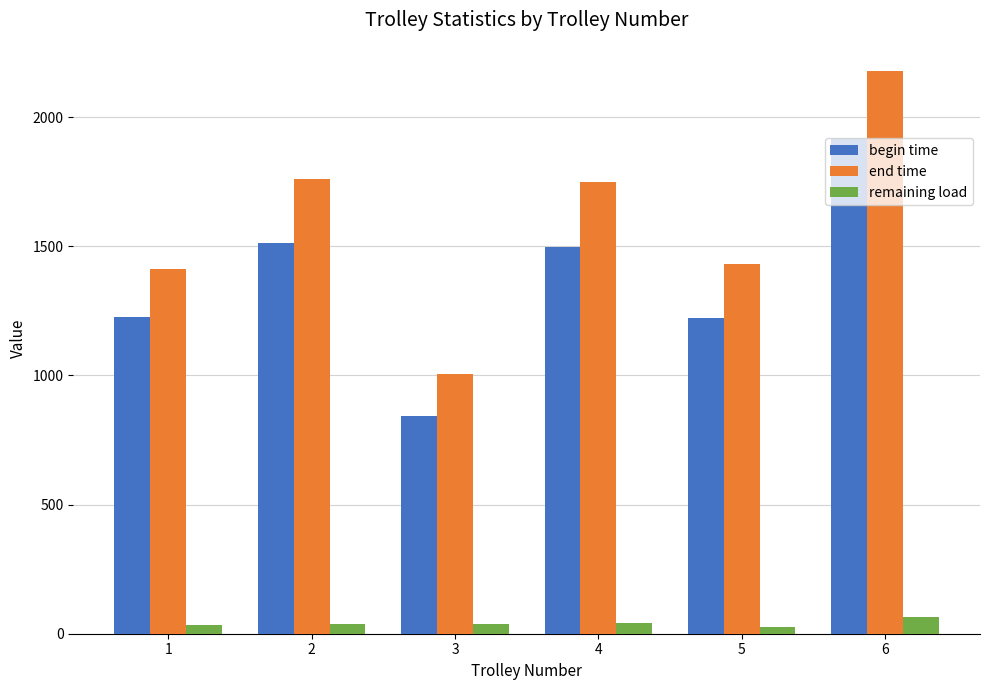

The begin time series shows 1670.1 at 5. True or false?

False